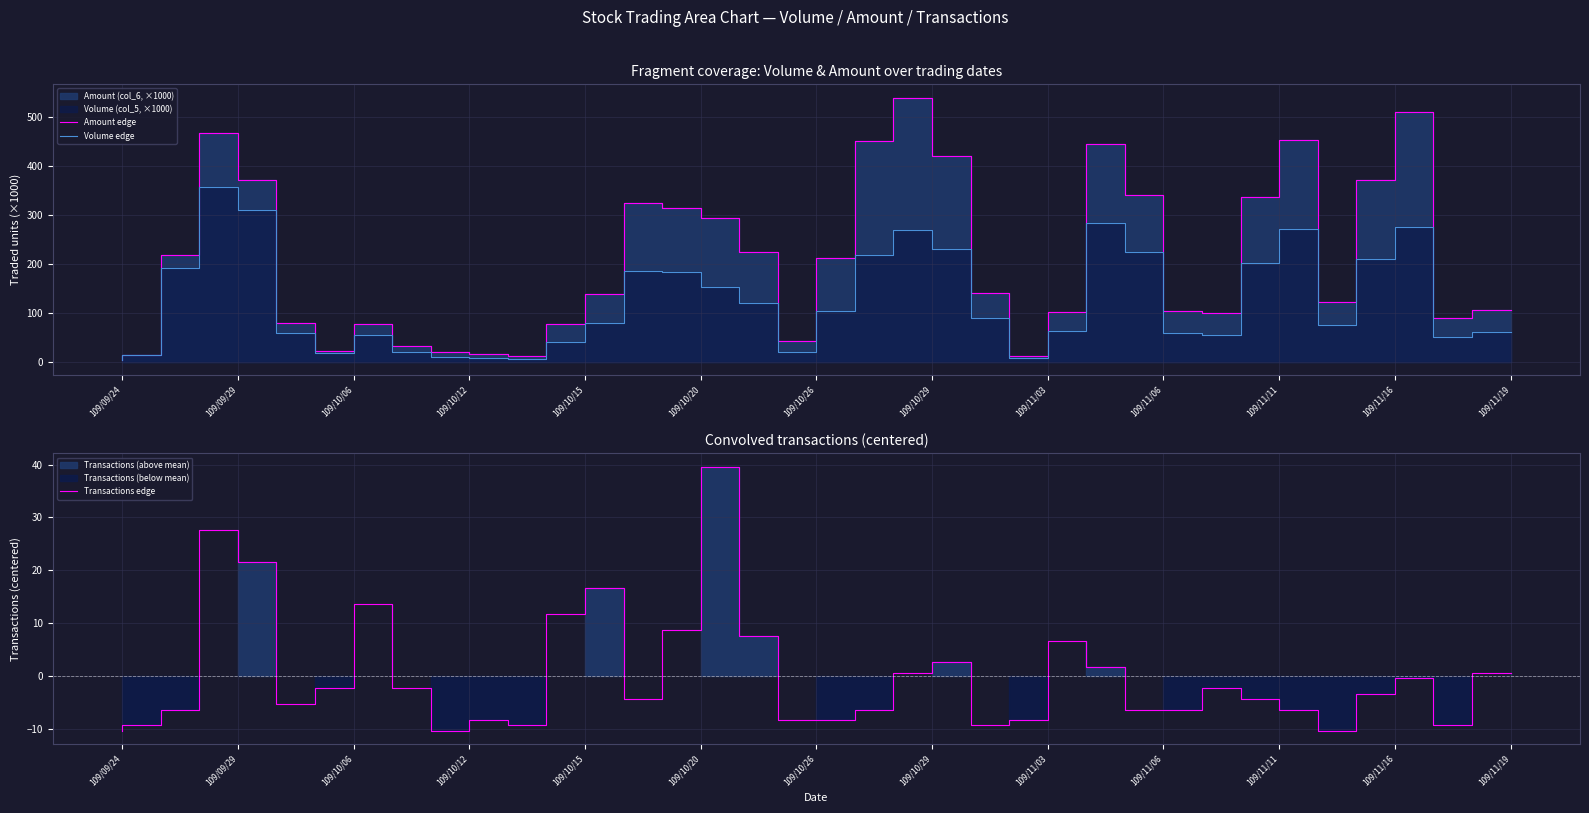

What is the lowest value of the Transactions edge series?

-10.4